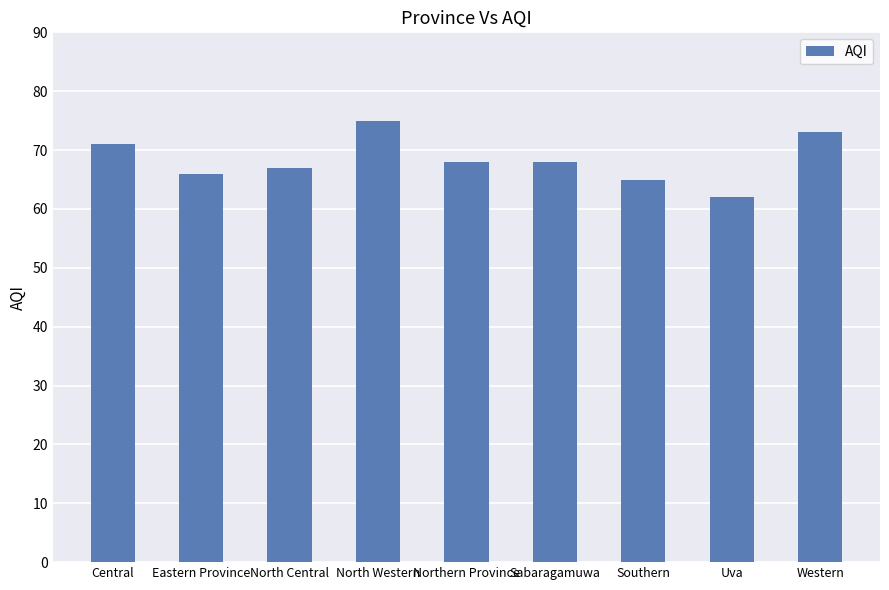

Reading left to right, what are all the values shown in this chart?

Central=71	Eastern Province=66	North Central=67	North Western=75	Northern Province=68	Sabaragamuwa=68	Southern=65	Uva=62	Western=73